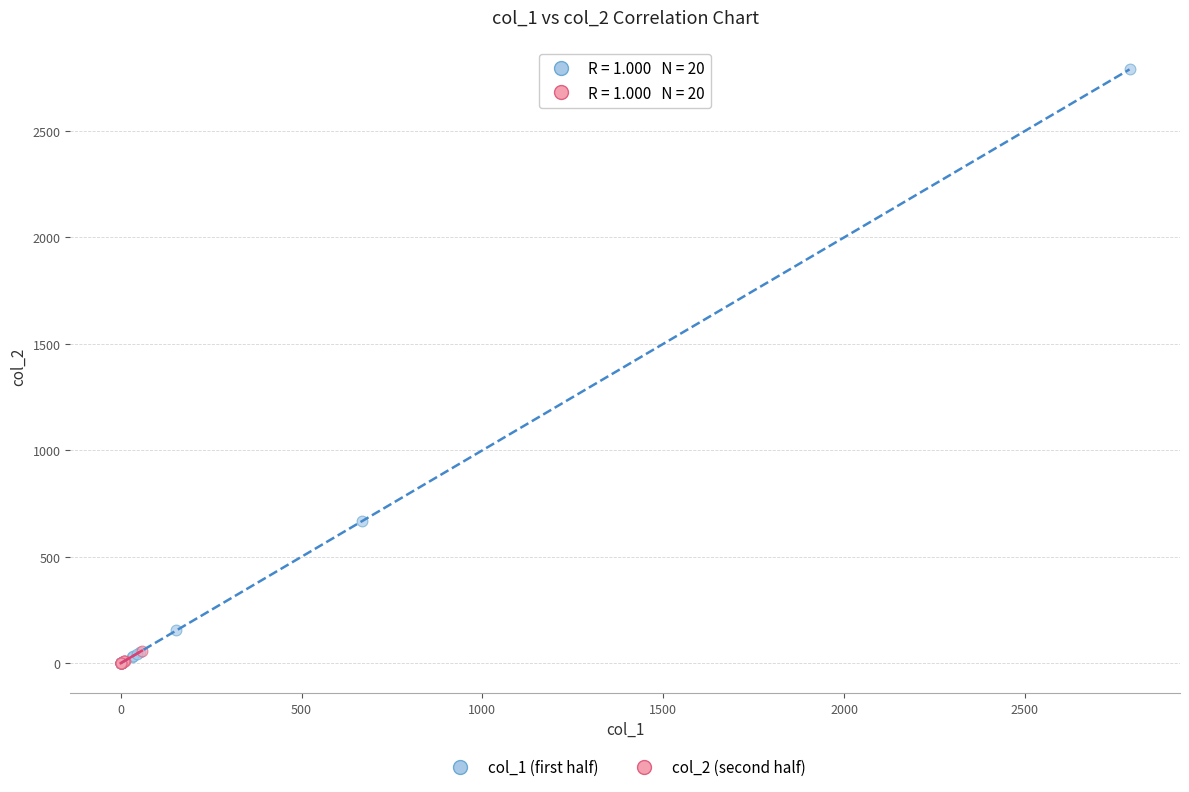

What are all the series names shown in the legend?

col_1 (first half), col_2 (second half)